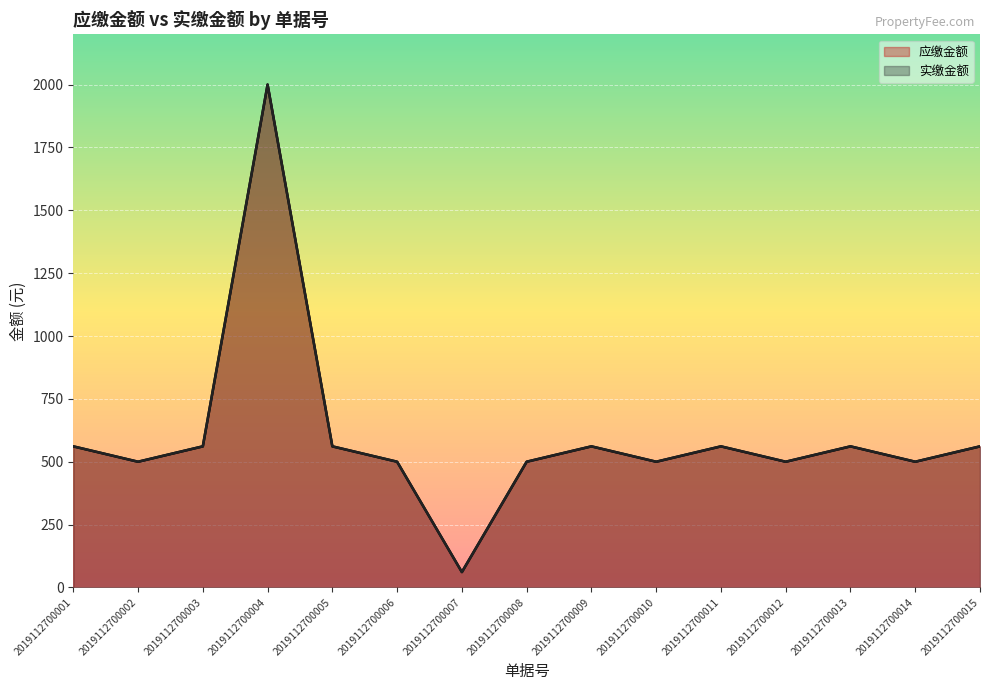

True or false: 应缴金额 and 实缴金额 cross at least once.

False